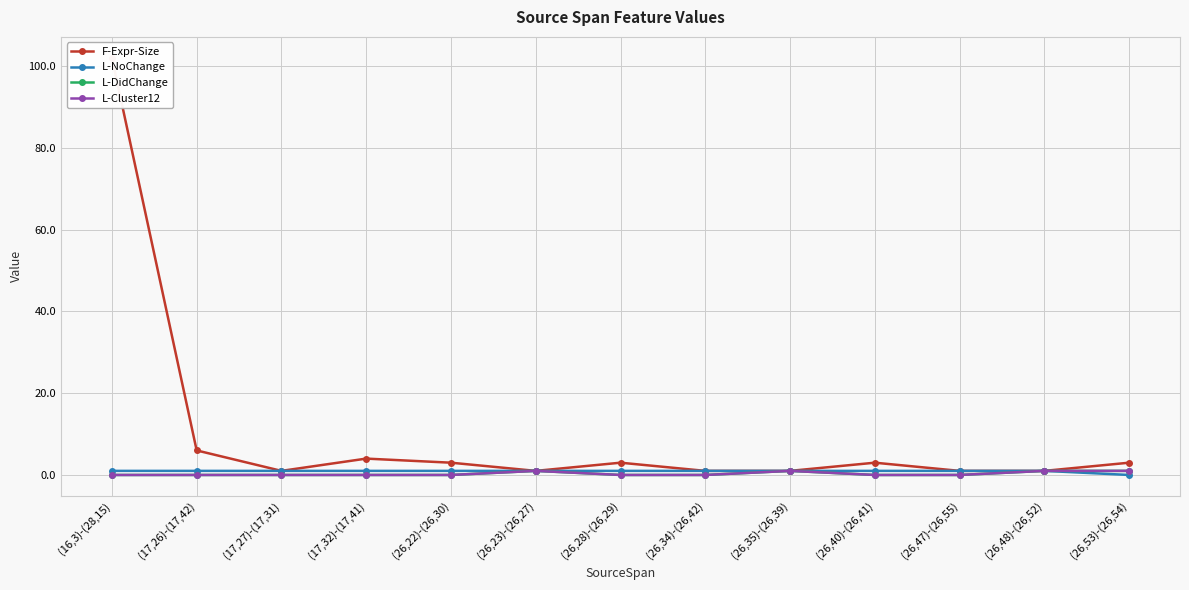

Between (26,23)-(26,27) and (26,48)-(26,52), which series saw the biggest shift?

F-Expr-Size